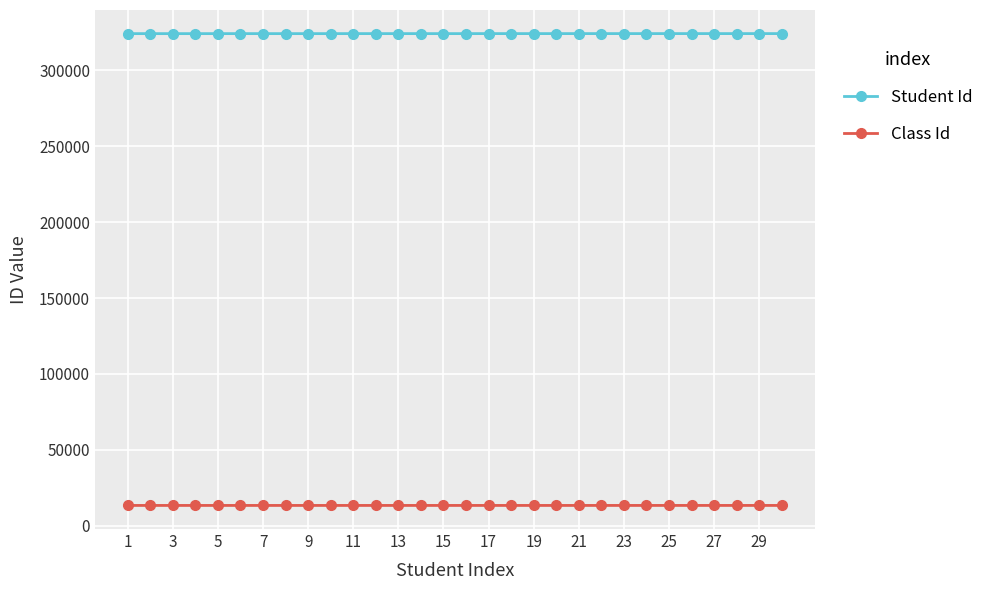

True or false: Student Id and Class Id intersect in this chart.

False